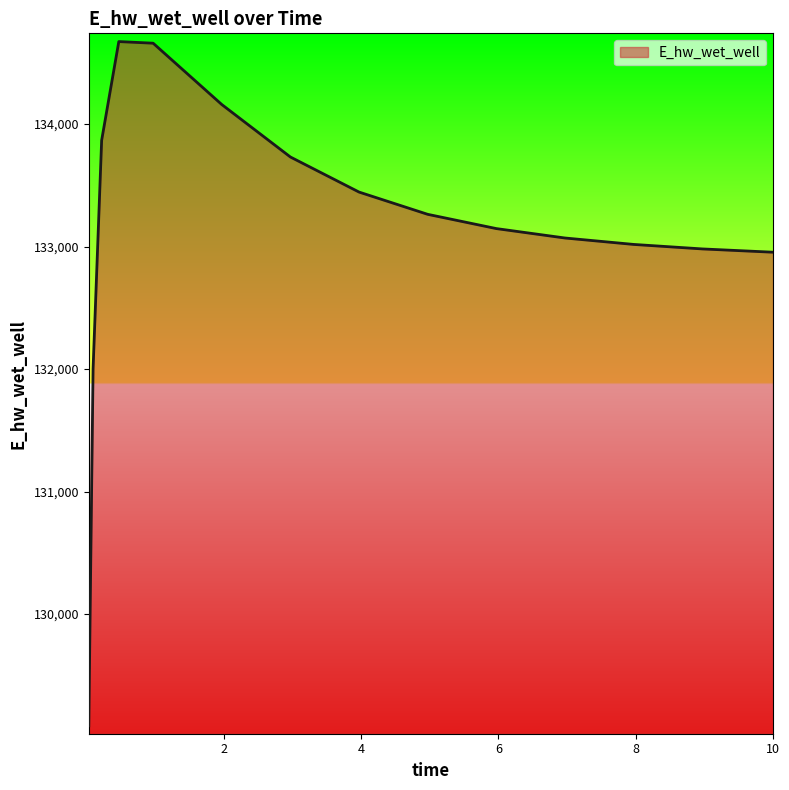

What is the difference between the maximum and minimum values?

5586.6